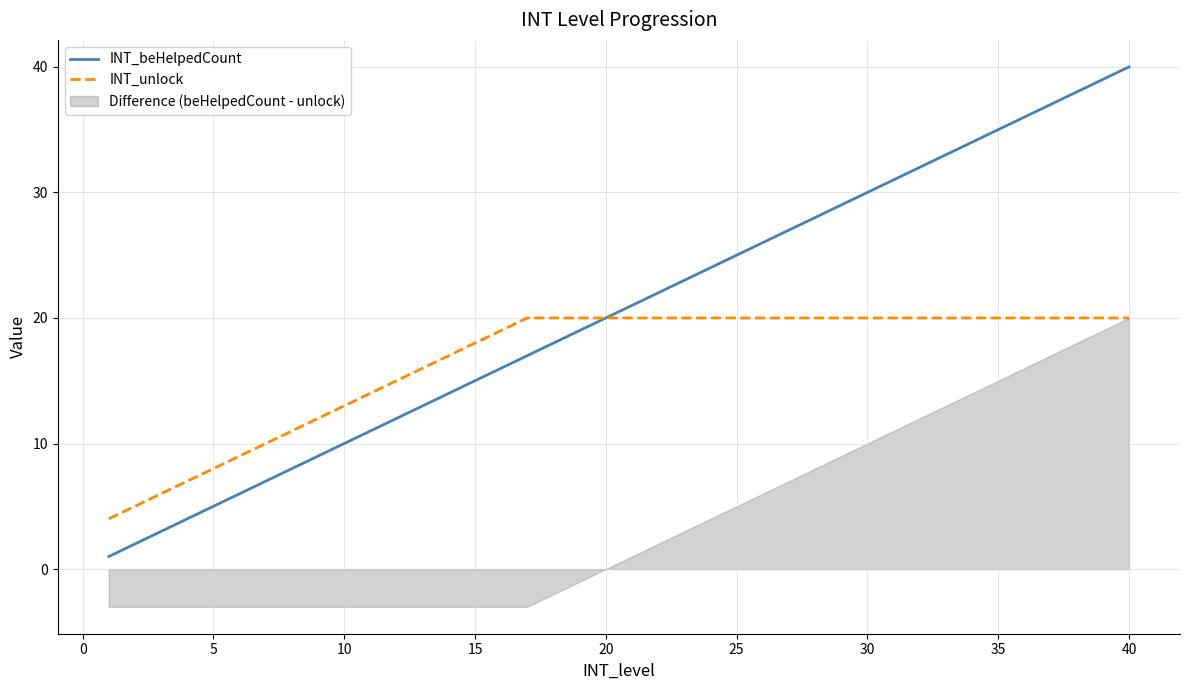

What is the approximate value of INT_unlock at 40?

20